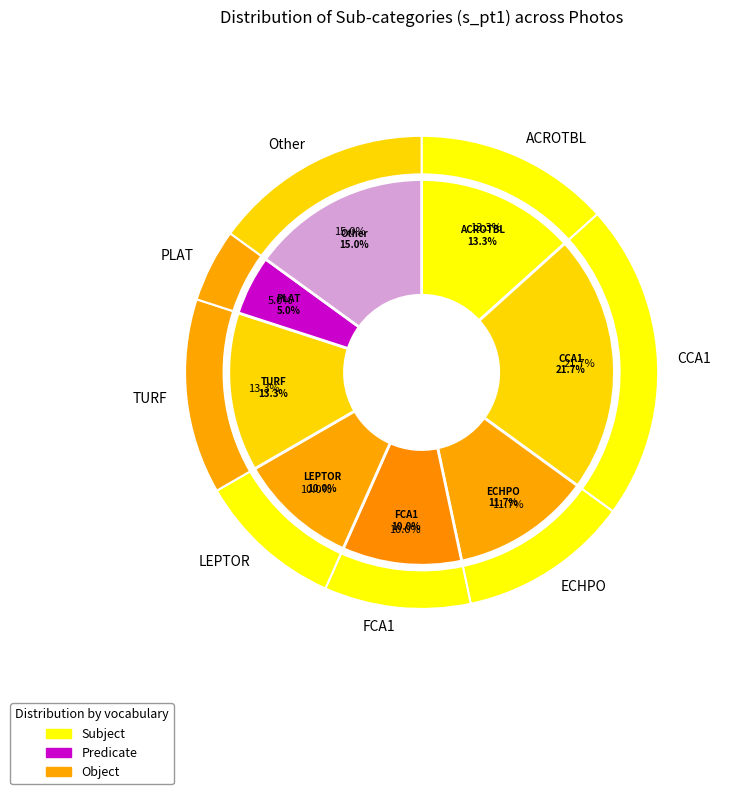

Does any single category account for the majority?

No